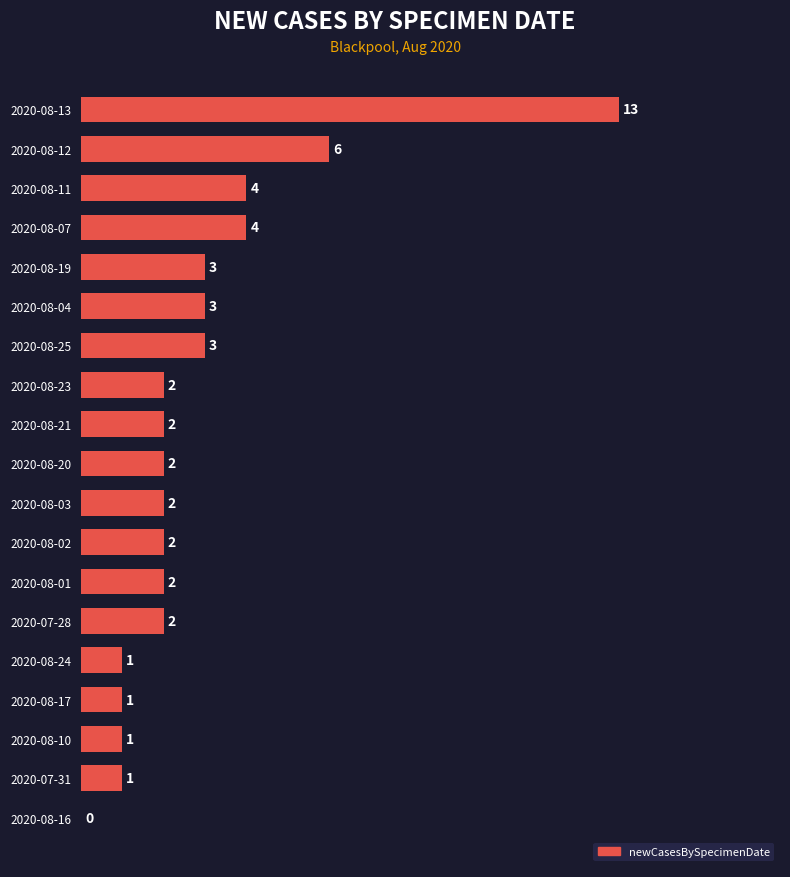

Is it true that the value at 2020-08-02 is 2?

True